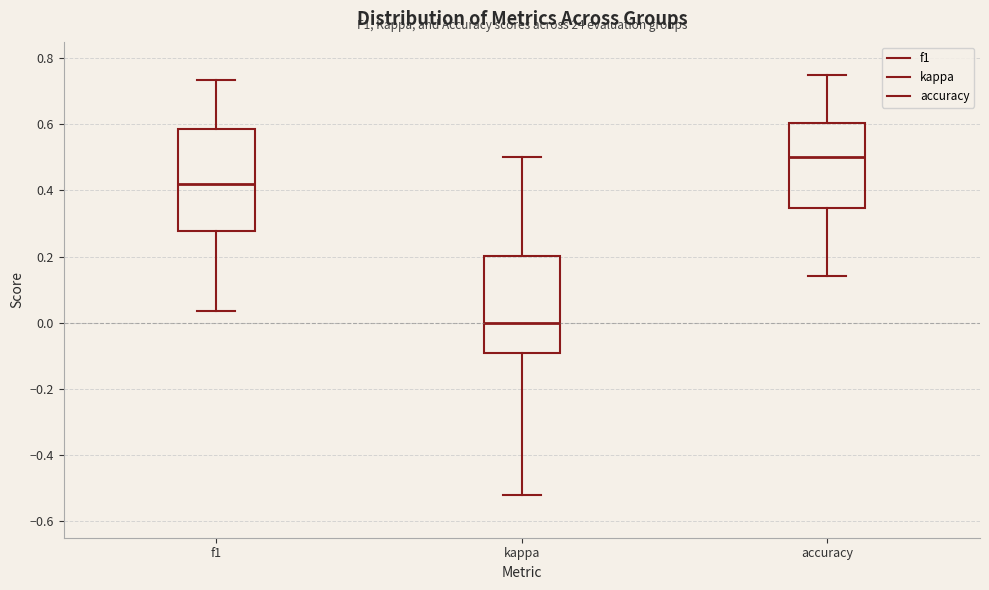

Reading left to right, read every box against the y-axis: the position of its median line, the range the box covers, and the ends of its whiskers. The values are not printed on the chart, so give them approximately, as read against the axis.

f1: median 0.42, box 0.28 to 0.58, whiskers 0.04 to 0.74
kappa: median 0.00, box -0.10 to 0.20, whiskers -0.52 to 0.50
accuracy: median 0.50, box 0.34 to 0.60, whiskers 0.14 to 0.76